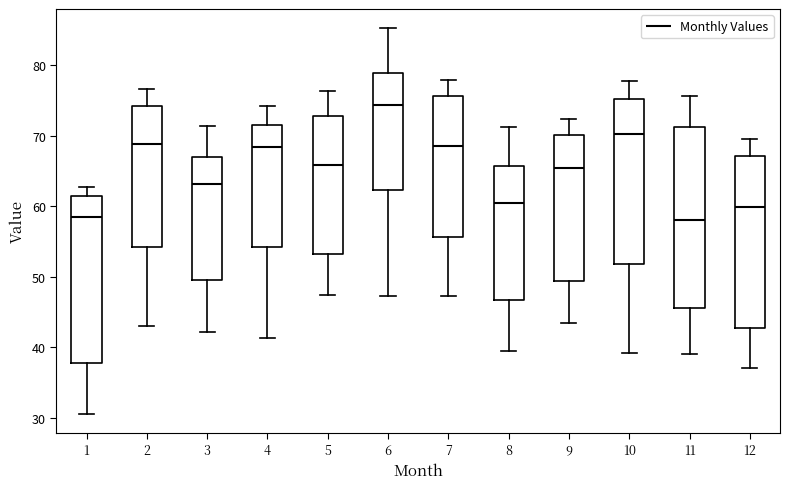

Reading left to right, transcribe this box plot: for each box, give where its median line is, the range the box spans, and where its two whiskers end, as read against the y-axis. The values are not printed on the chart, so give them approximately, as read against the axis.

1: median 58, box 38 to 61, whiskers 31 to 63
2: median 69, box 54 to 74, whiskers 43 to 77
3: median 63, box 49 to 67, whiskers 42 to 71
4: median 68, box 54 to 72, whiskers 41 to 74
5: median 66, box 53 to 73, whiskers 47 to 76
6: median 74, box 62 to 79, whiskers 47 to 85
7: median 69, box 56 to 76, whiskers 47 to 78
8: median 61, box 47 to 66, whiskers 39 to 71
9: median 65, box 49 to 70, whiskers 43 to 72
10: median 70, box 52 to 75, whiskers 39 to 78
11: median 58, box 46 to 71, whiskers 39 to 76
12: median 60, box 43 to 67, whiskers 37 to 70